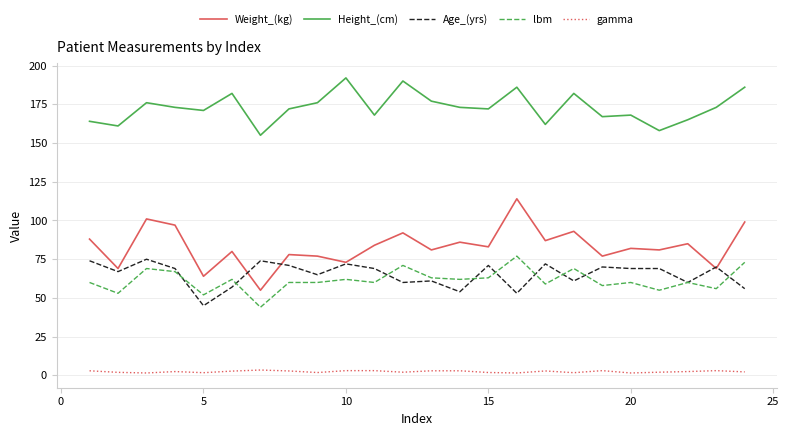

True or false: Age_(yrs) and lbm cross at least once.

True